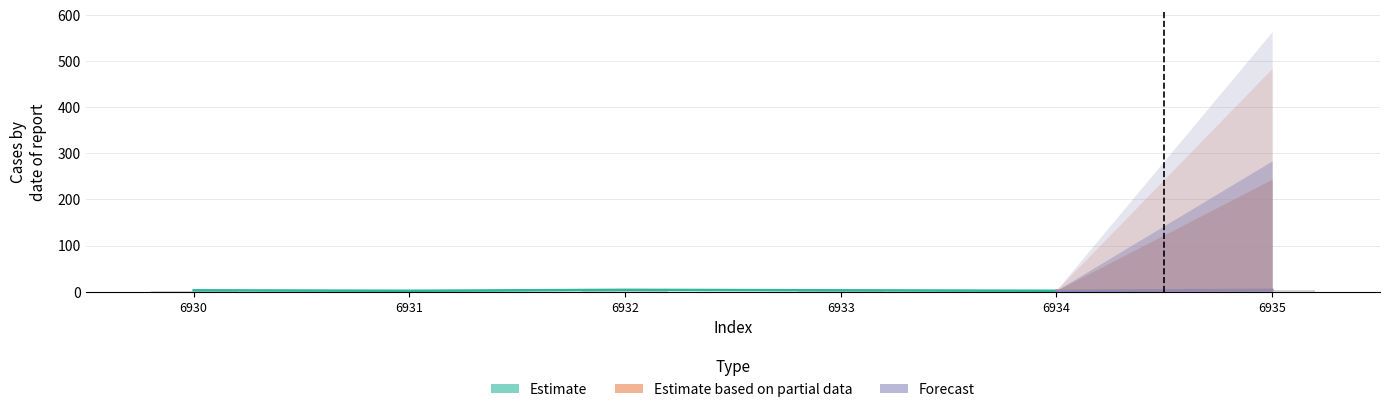

Reading right to left, list all the values displayed in this chart.

6935=3.2	6934=1.6	6933=2.4	6932=3.2	6931=1.6	6930=2.4